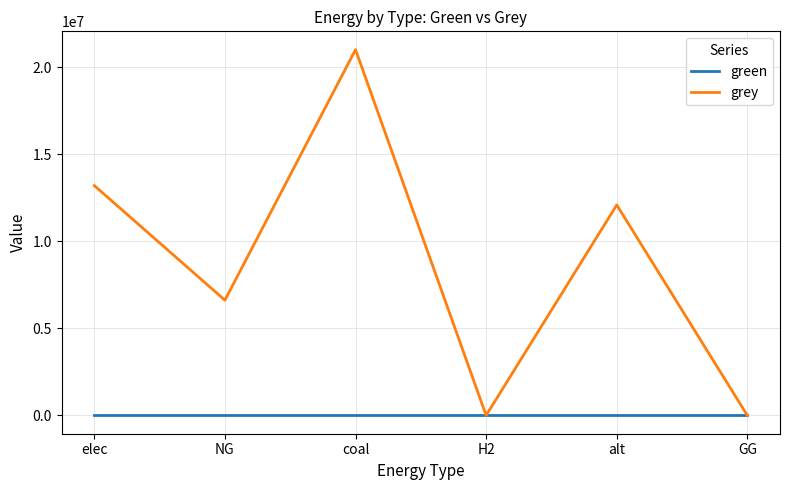

At which category does grey reach its first local valley?

NG